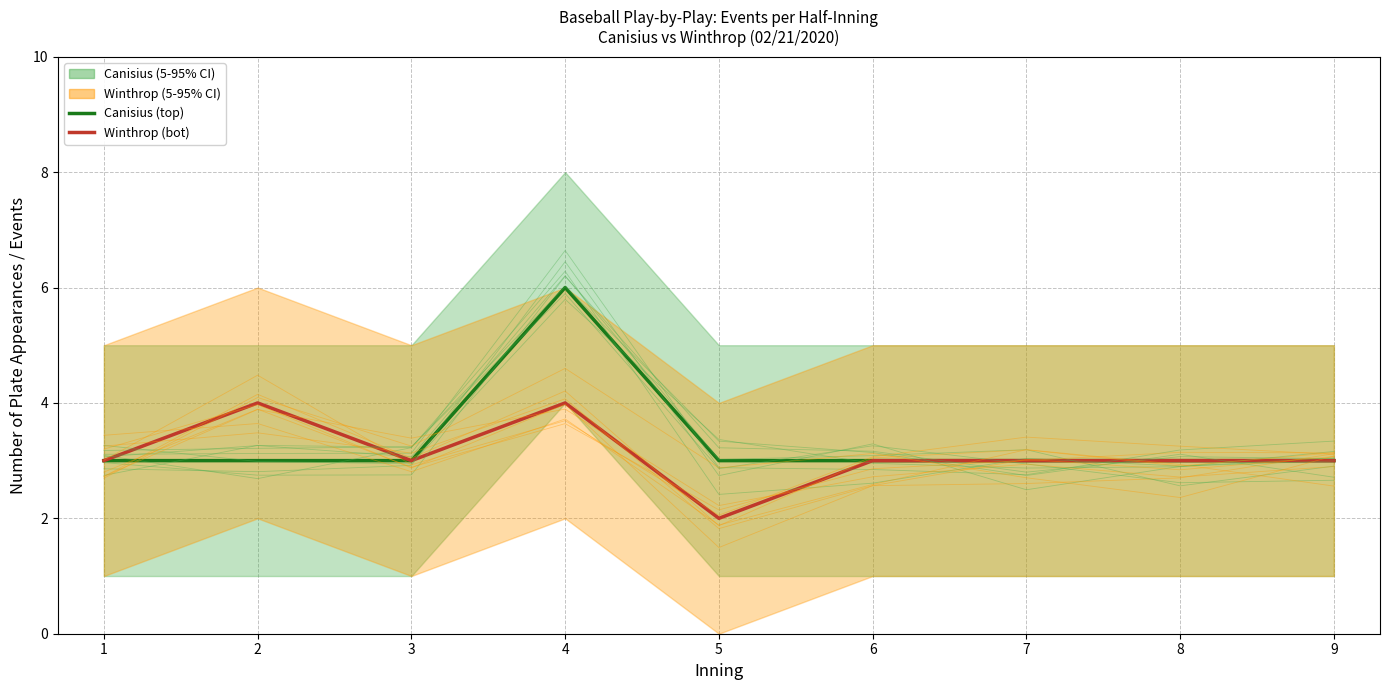

True or false: Canisius (top) has more than 1 interior local peaks.

False